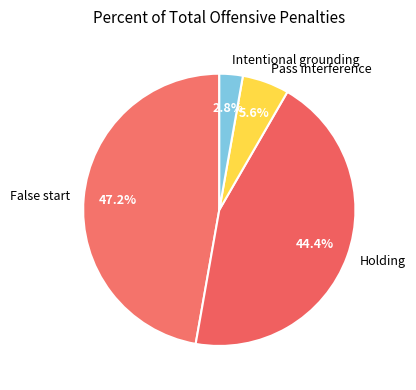

Approximately how many times larger is the value at Pass interference compared to Intentional grounding?

2.0